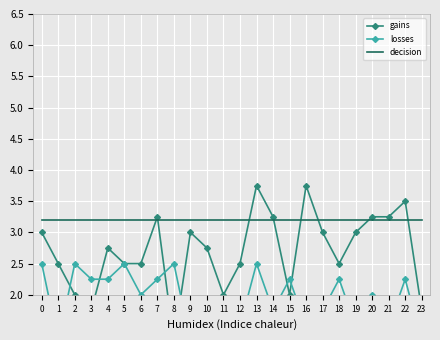

What is the total value across all series at 22?

8.9